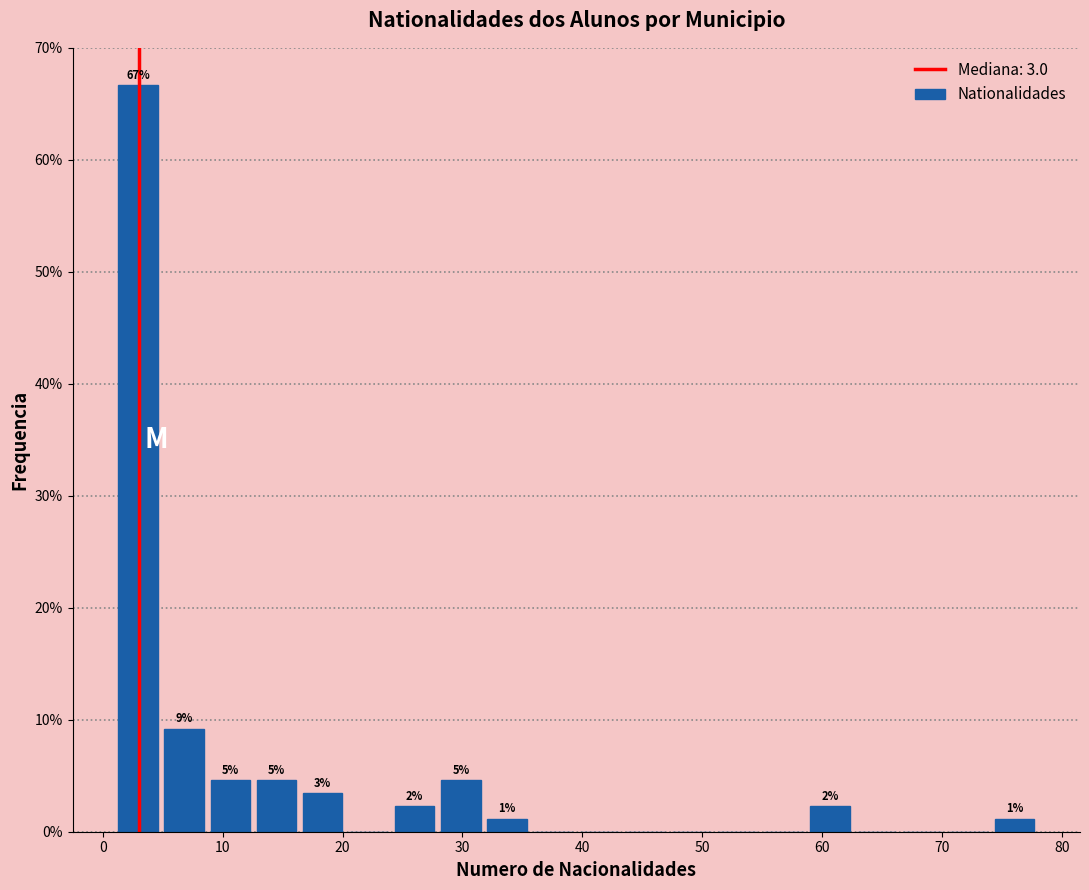

Read against the x-axis, roughly where is the centre of the tallest bar?

3